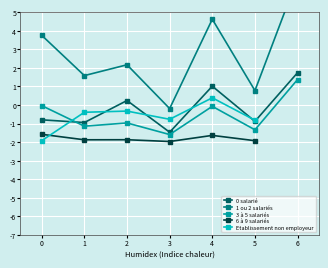

Between 1 and 2, which is larger?

2